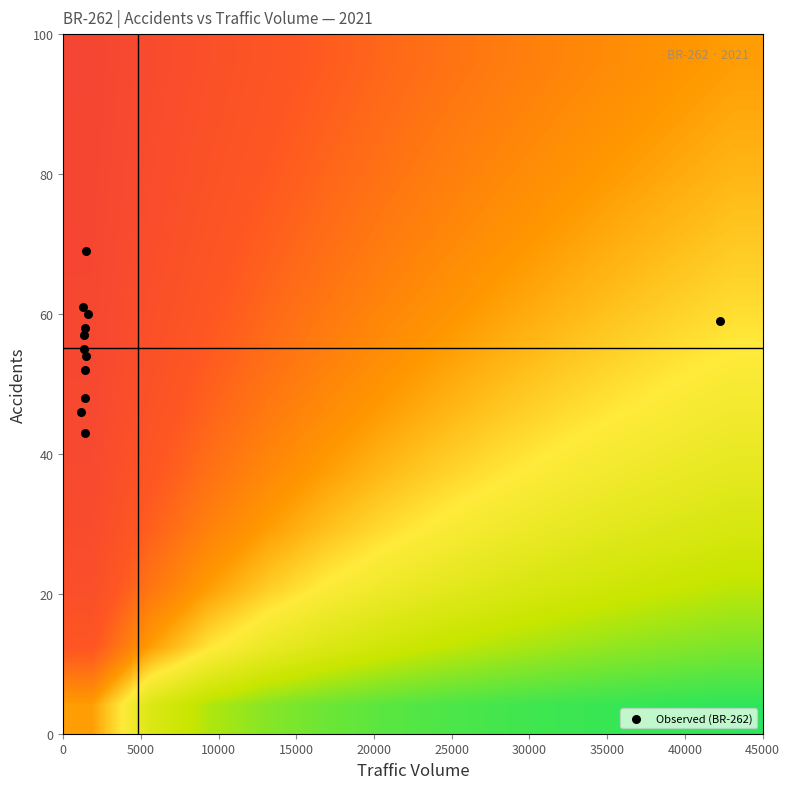

How many categories are shown in the chart?

12